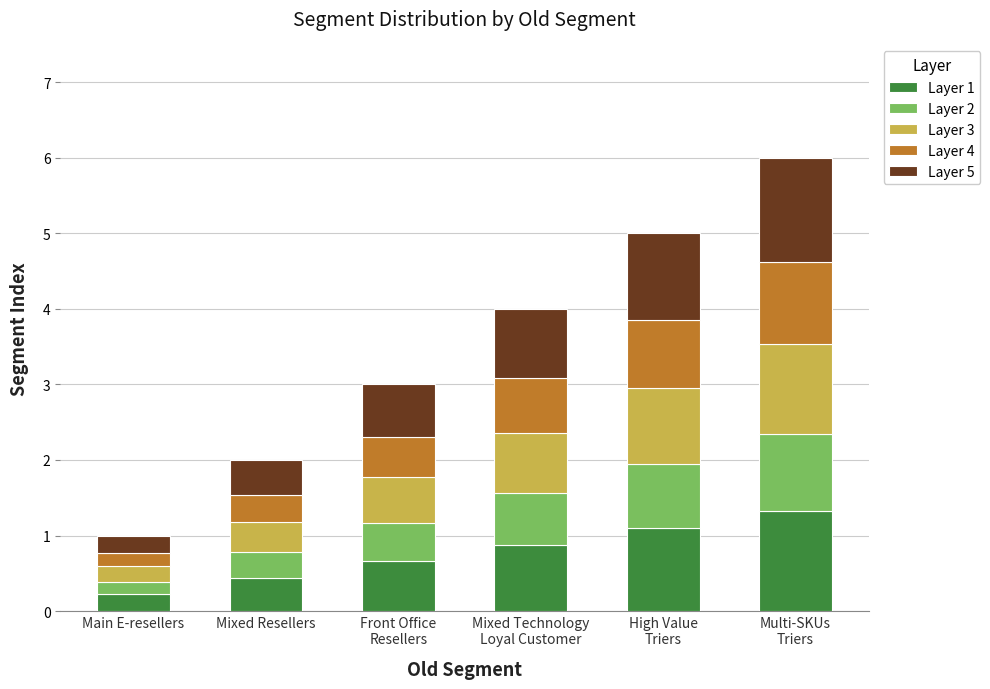

Reading left to right, transcribe the values for Layer 1.

0.2	0.4	0.7	0.9	1.1	1.3